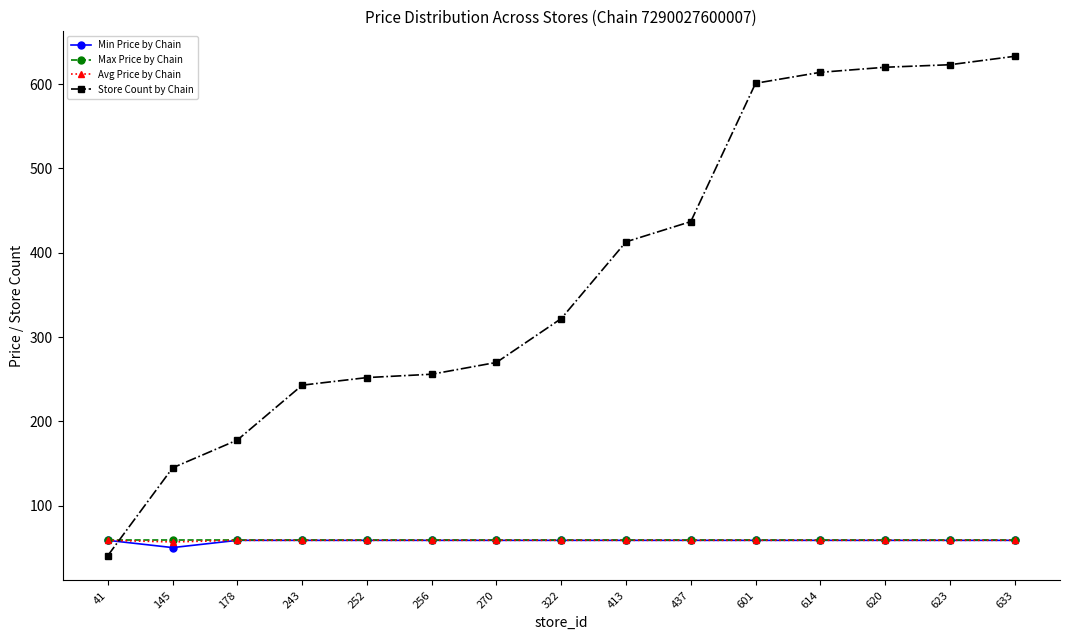

What are all the series names shown in the legend?

Min Price by Chain, Max Price by Chain, Avg Price by Chain, Store Count by Chain